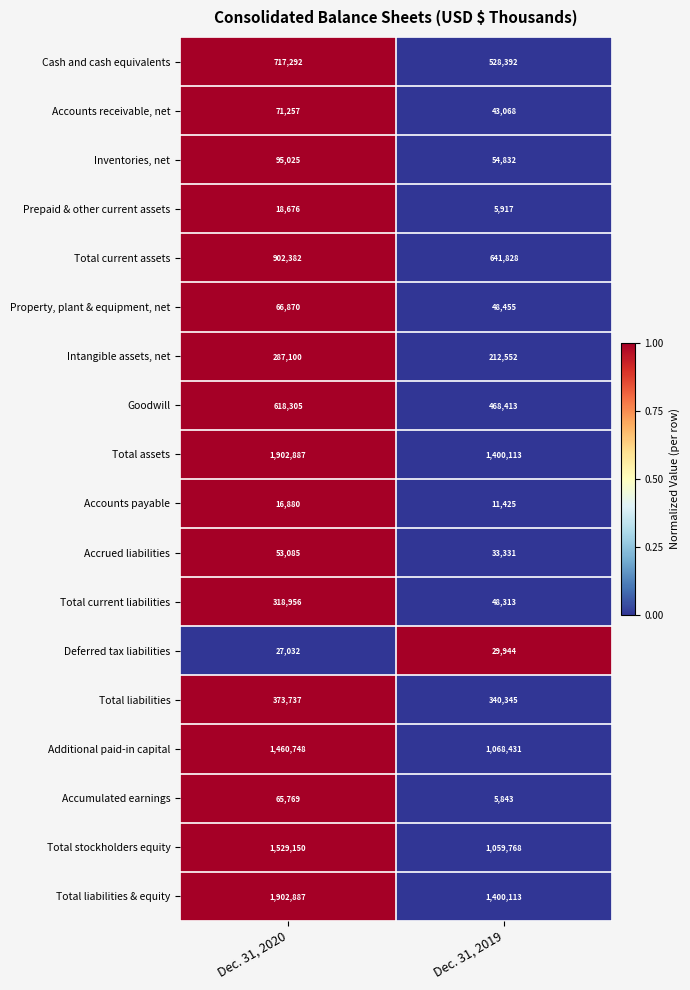

What is the total value across all series at Dec. 31, 2020?

10428038